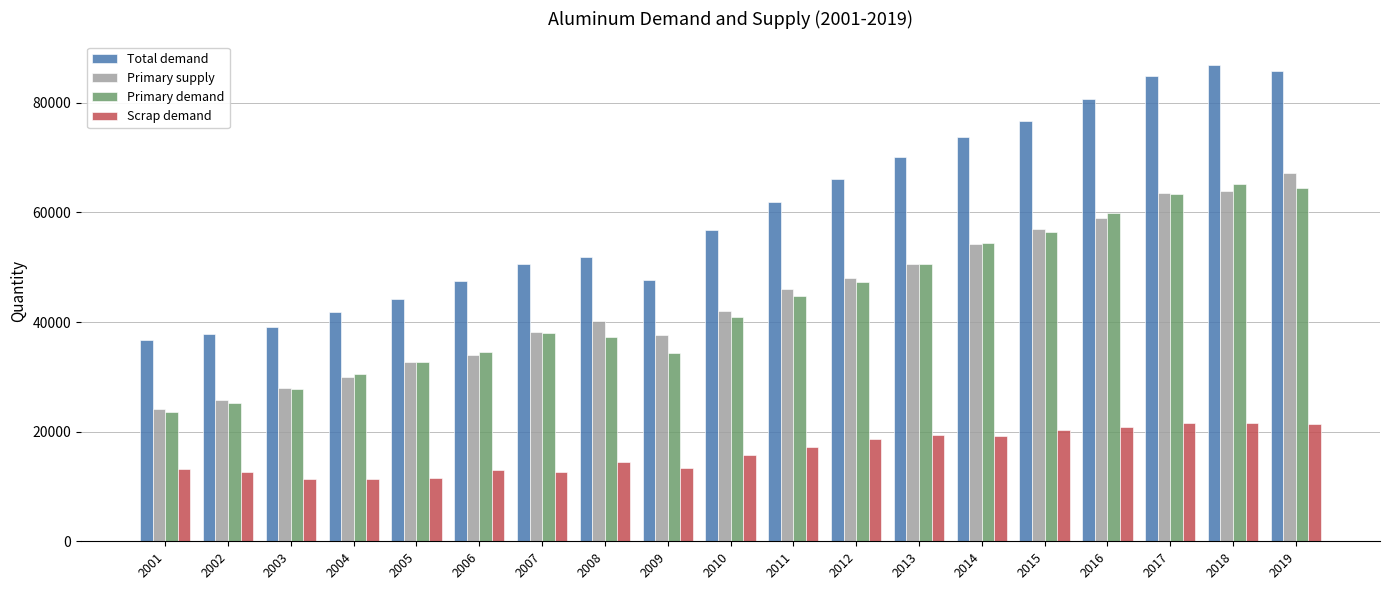

What is the difference between the second highest and minimum values in the Primary supply series?

39799.8